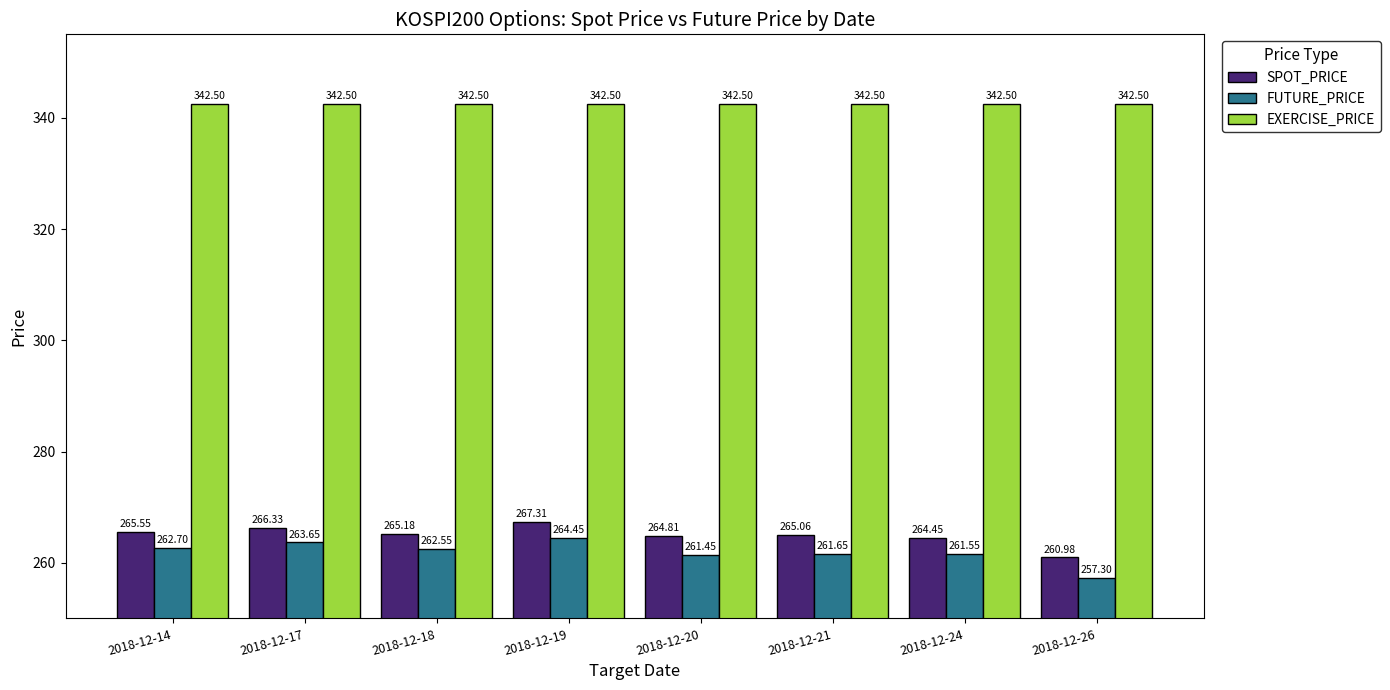

How many bars are there in each group?

3